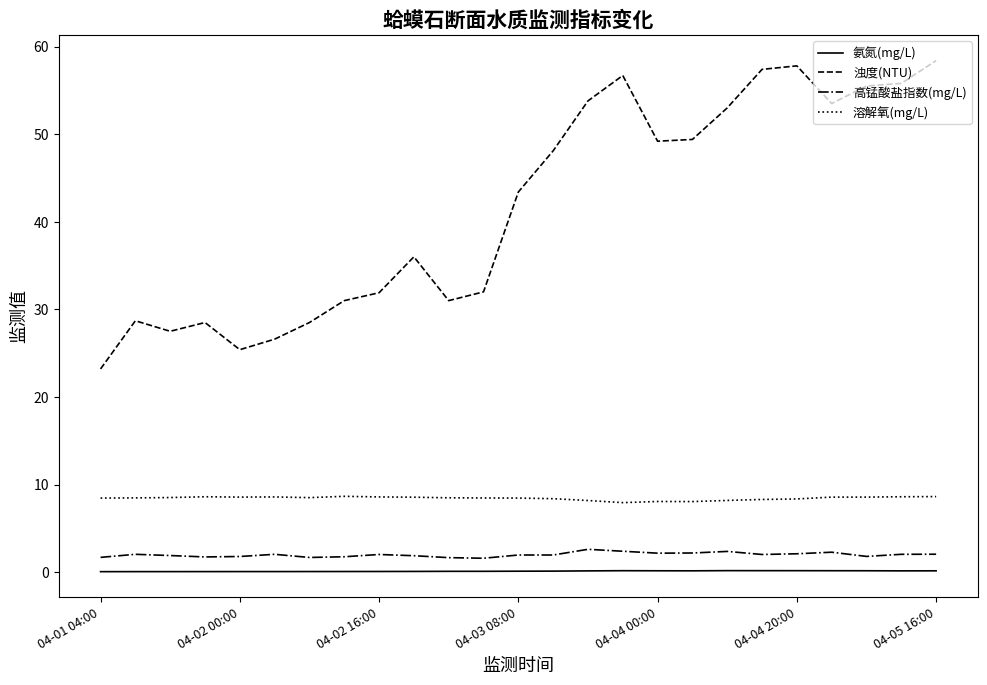

What is the greatest value displayed?

58.4